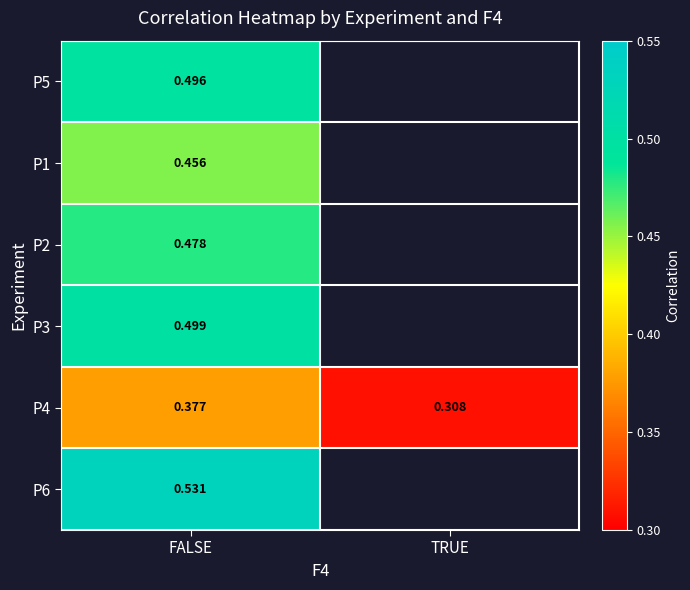

What is the maximum value for P2?

0.5